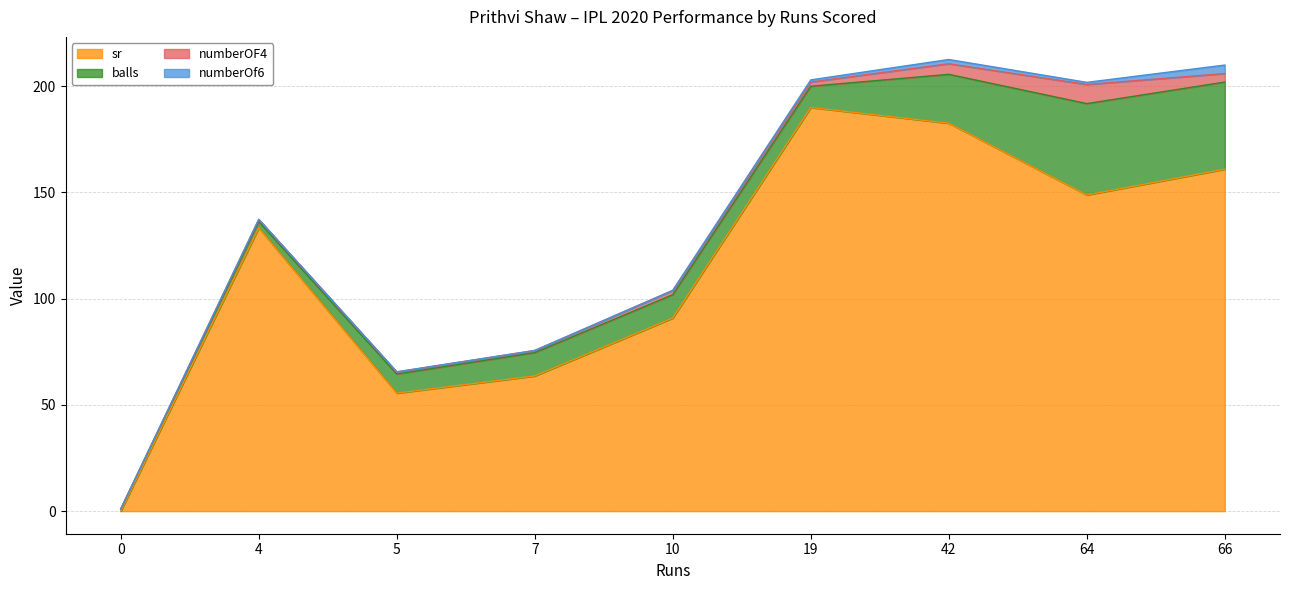

Which series changed the most between 64 and 5?

sr